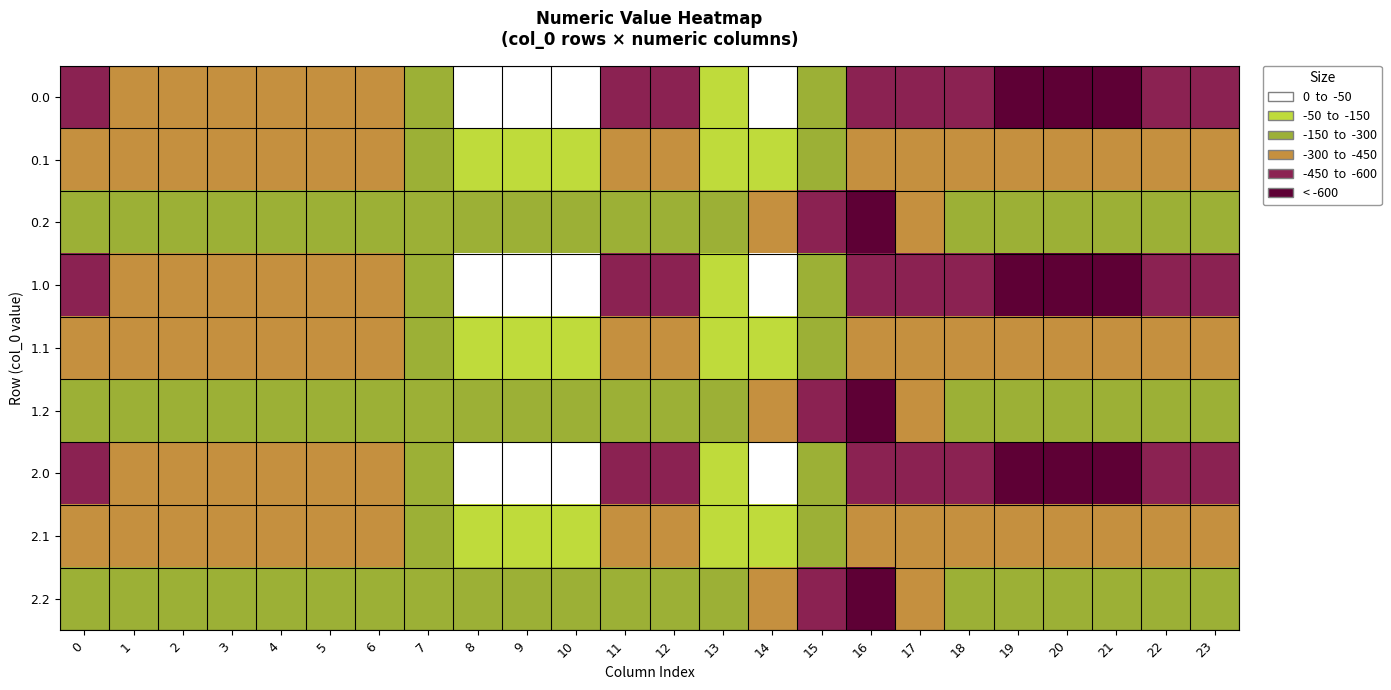

What is the difference between the highest and lowest values at 16?

340.7